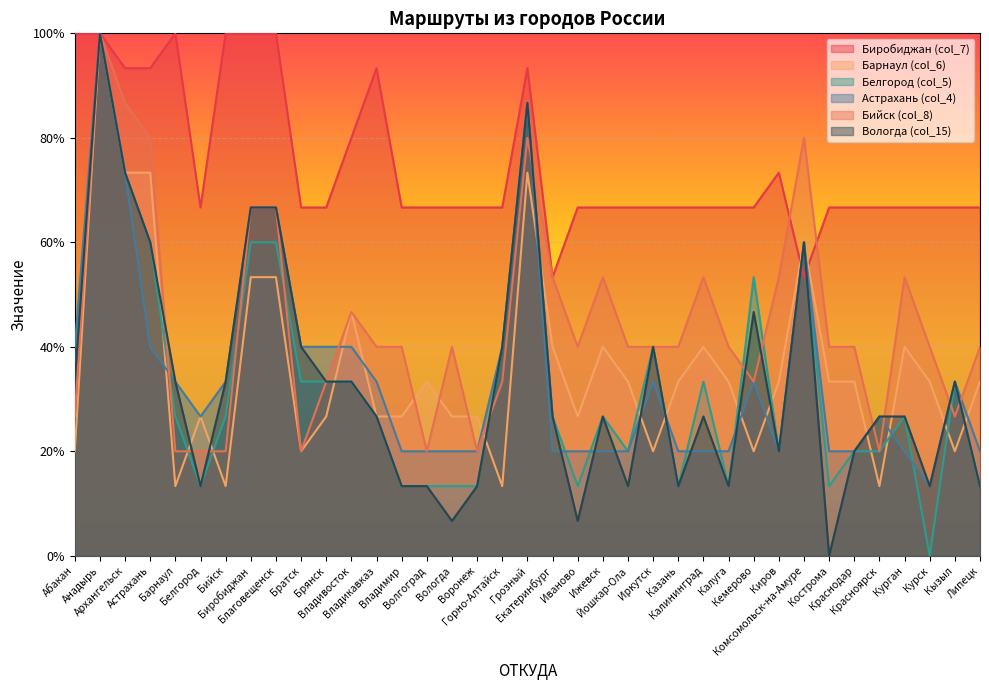

At which category is the sum across all series the highest?

Анадырь